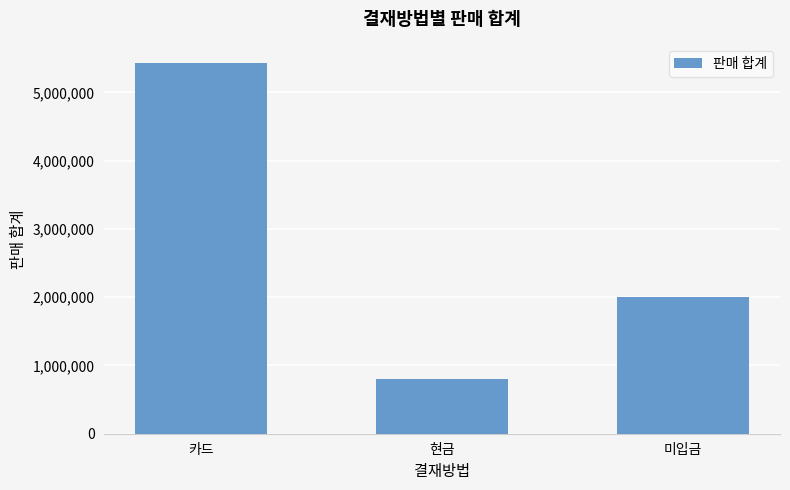

What is the label of the 3rd bar from the left?

미입금